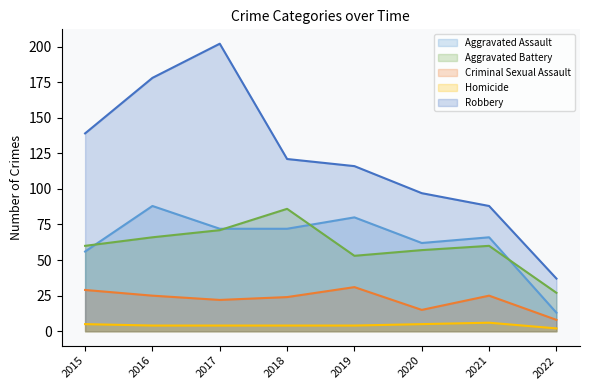

At which category does the chart reach its minimum across all series?

2022